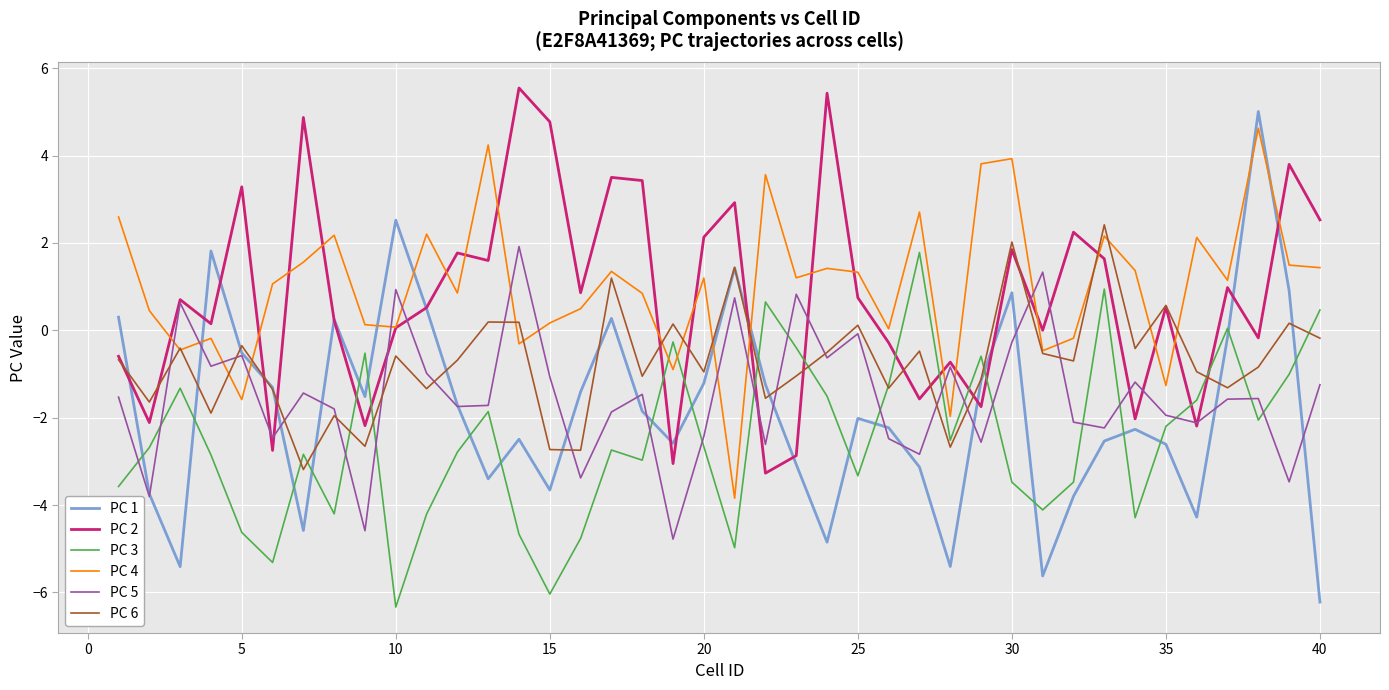

True or false: PC 3 and PC 5 cross at least once.

True